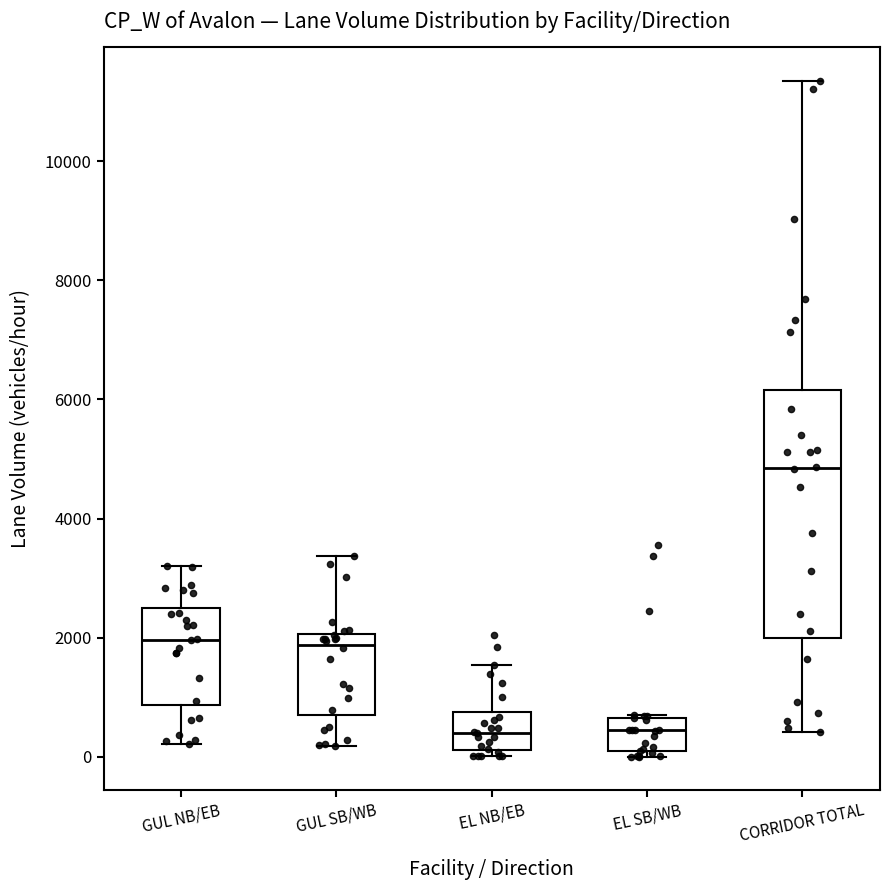

Reading left to right, read every box against the y-axis: the position of its median line, the range the box covers, and the ends of its whiskers. The values are not printed on the chart, so give them approximately, as read against the axis.

GUL NB/EB: median 2000, box 800 to 2400, whiskers 200 to 3200
GUL SB/WB: median 1800, box 800 to 2000, whiskers 200 to 3400
EL NB/EB: median 400, box 200 to 800, whiskers 0 to 1600
EL SB/WB: median 400, box 0 to 600, whiskers 0 (just below the box's lower edge) to 800
CORRIDOR TOTAL: median 4800, box 2000 to 6200, whiskers 400 to 11400